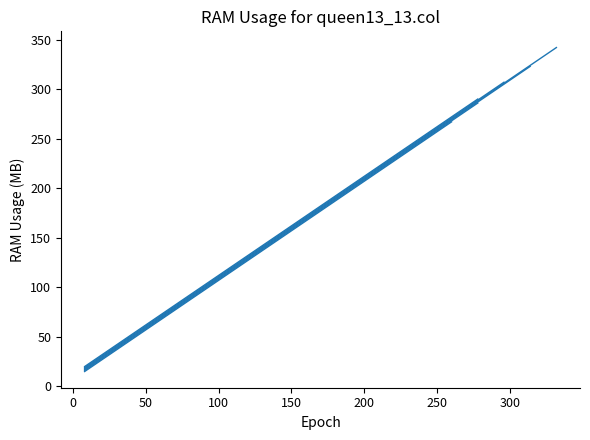

True or false: col_15 and col_17 cross at least once.

False